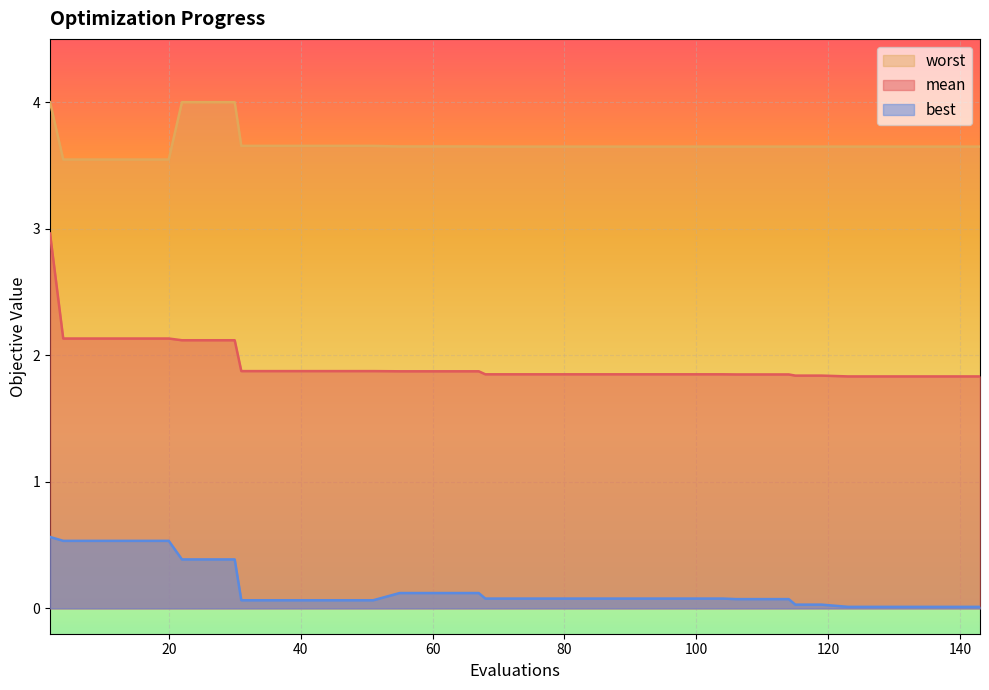

What is the spread (max minus min) of values at 92?

3.6